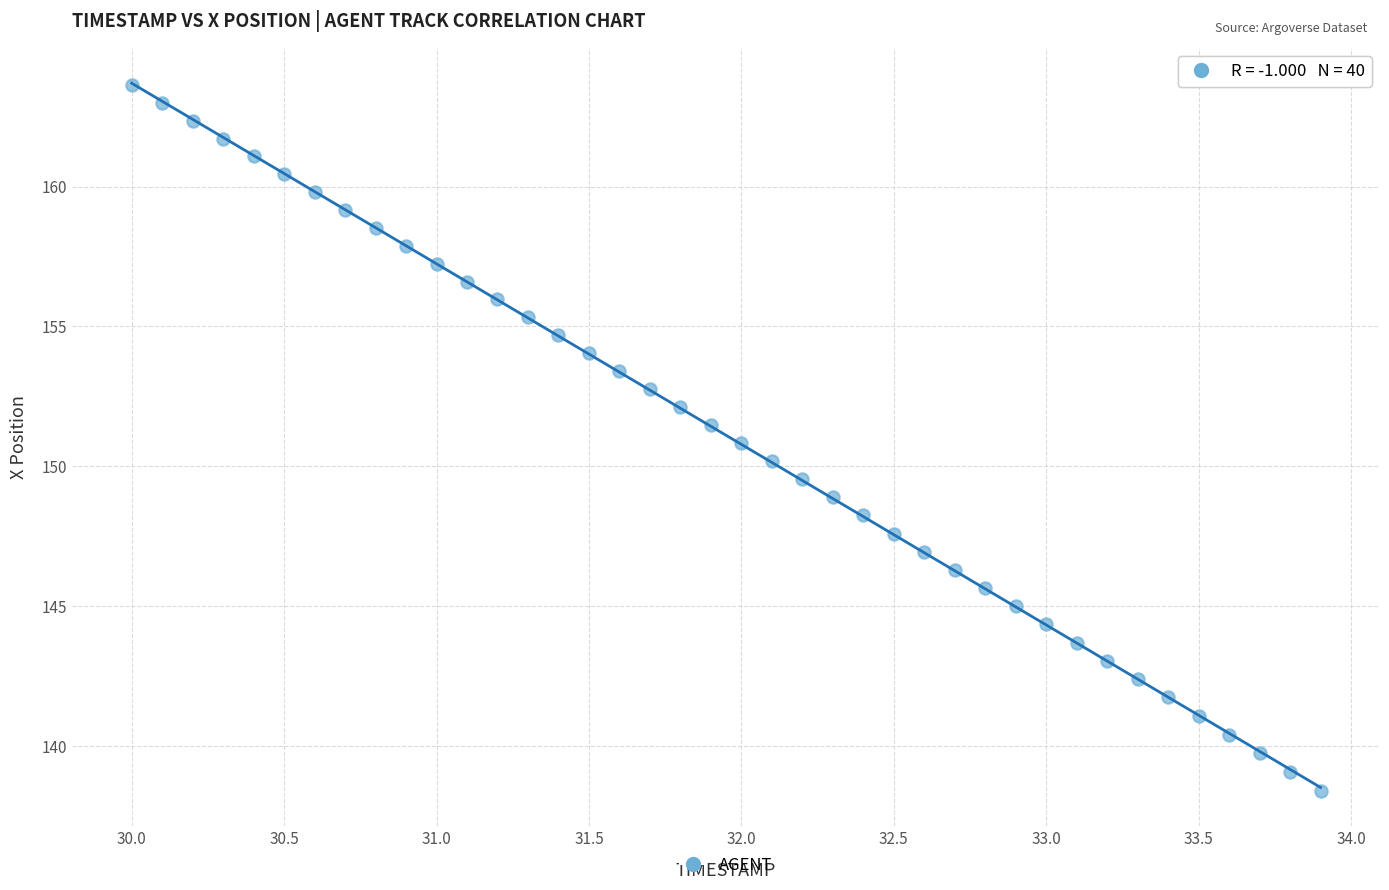

What is the range of Y values (max minus min)?

25.2